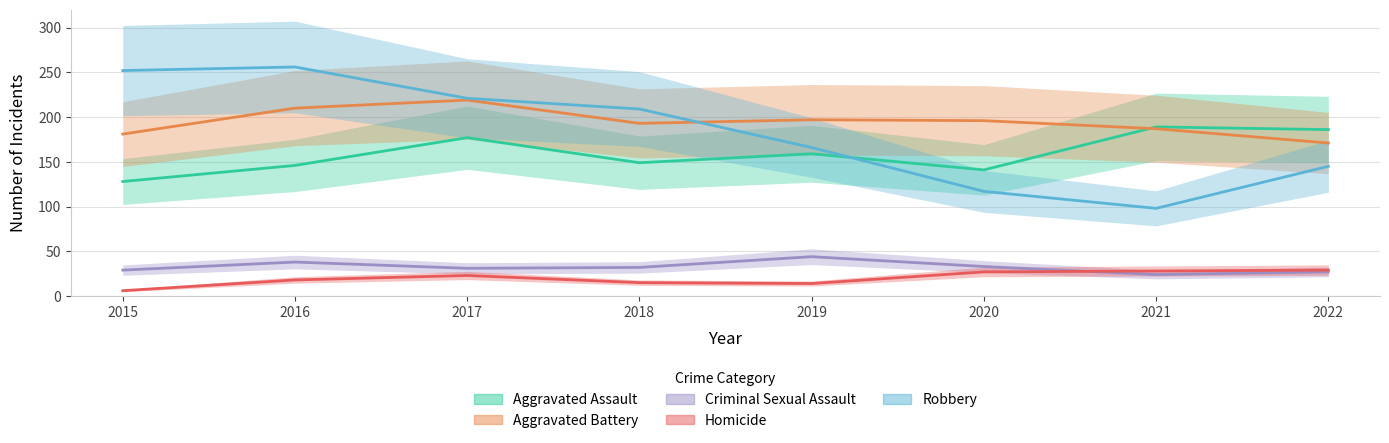

Rank the categories by Criminal Sexual Assault value from highest to lowest.

2019, 2016, 2020, 2018, 2017, 2015, 2022, 2021